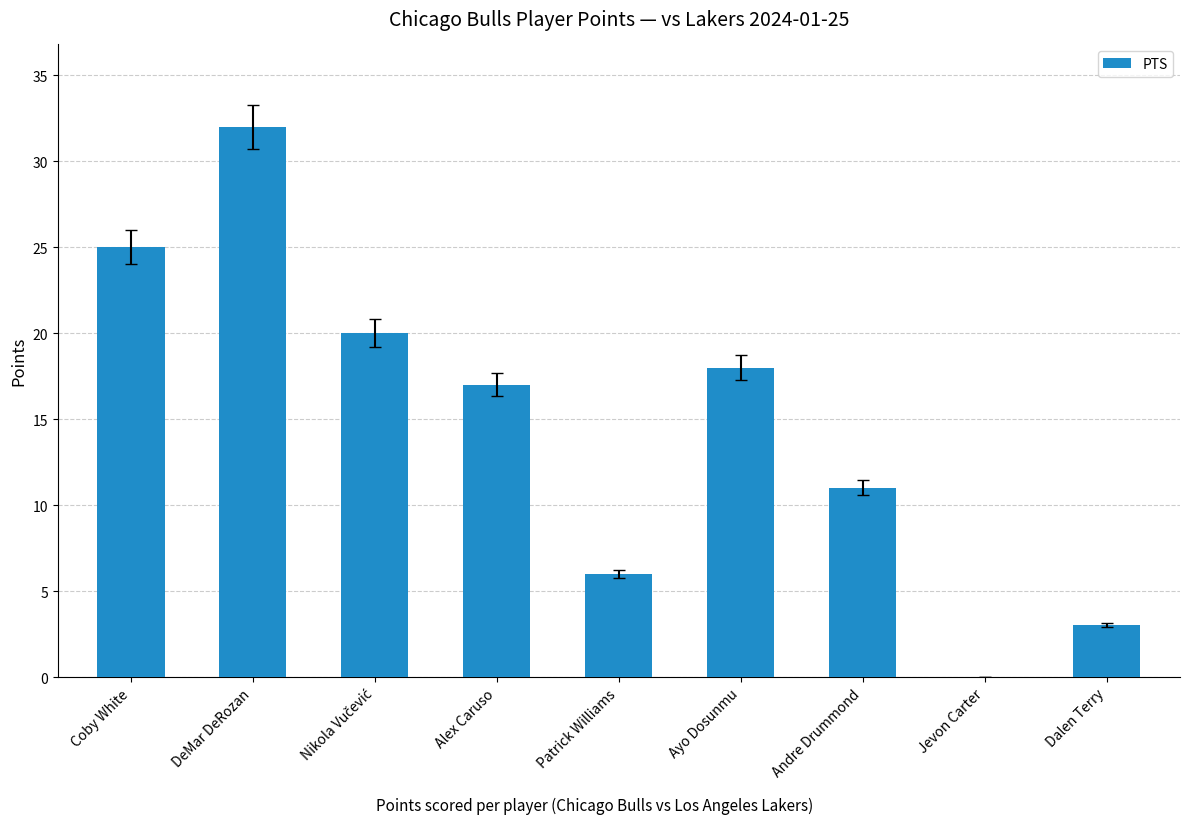

True or false: the data shows 37 at Coby White.

False